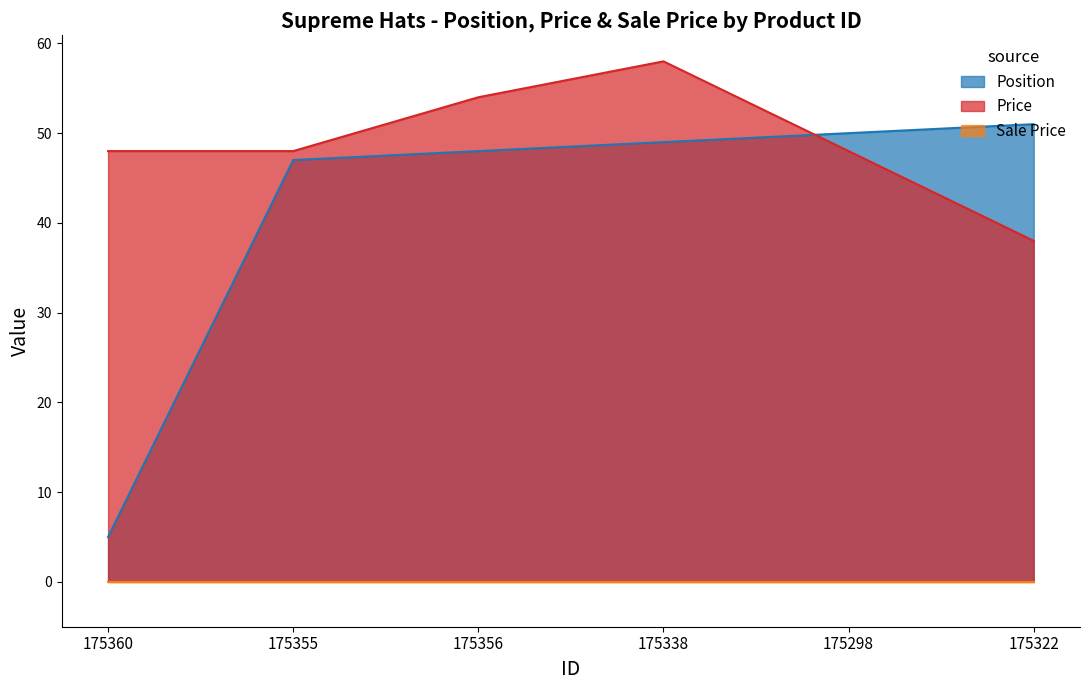

Which series changed the most between 175298 and 175322?

Price